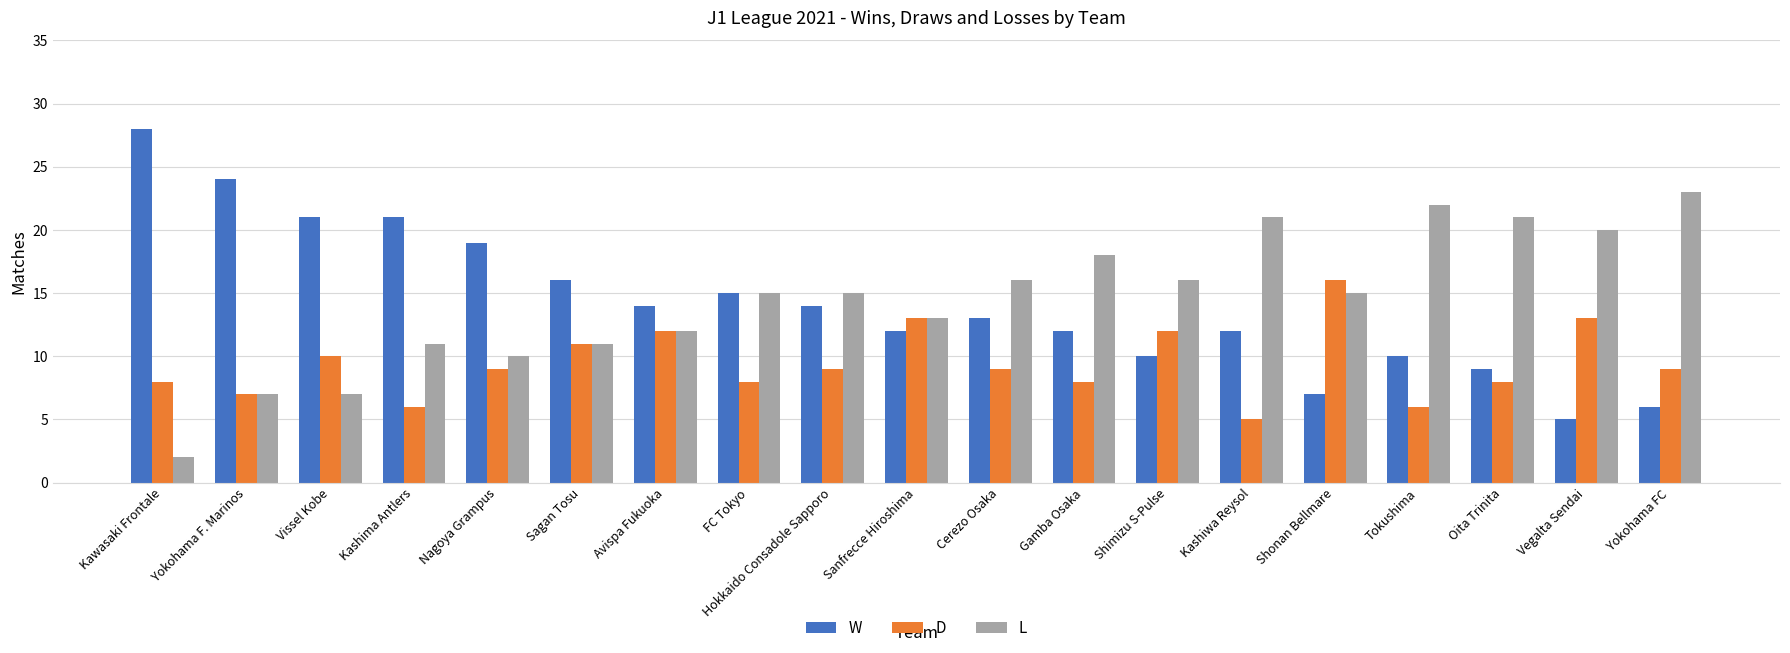

Which label corresponds to the smallest value in the chart?

Kawasaki Frontale